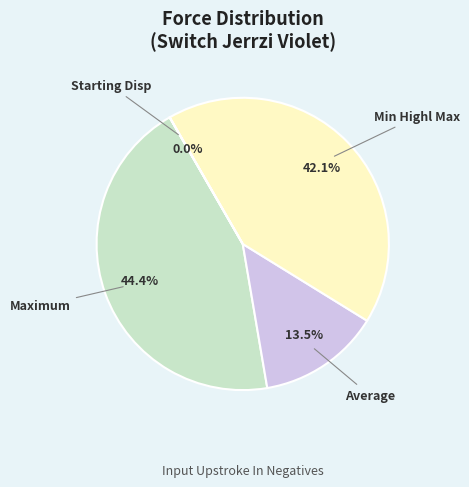

Is there a majority slice in this chart?

No